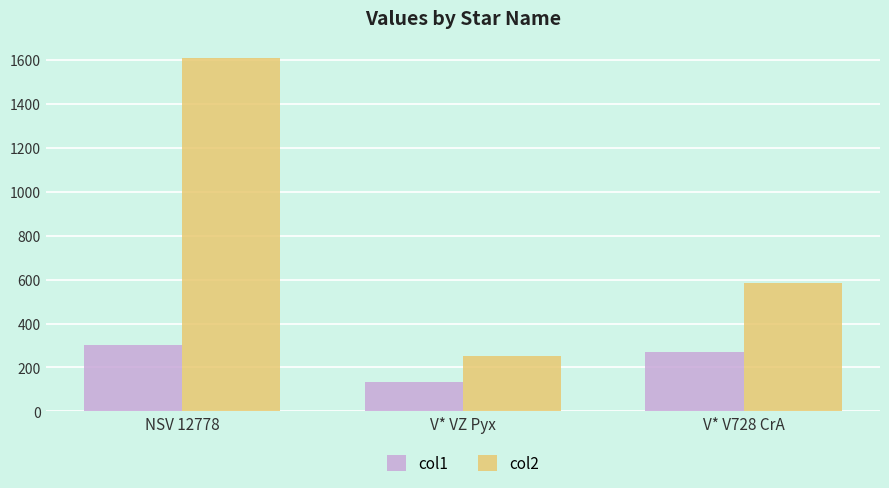

The value of col2 at V* VZ Pyx is 441.0. True or false?

False